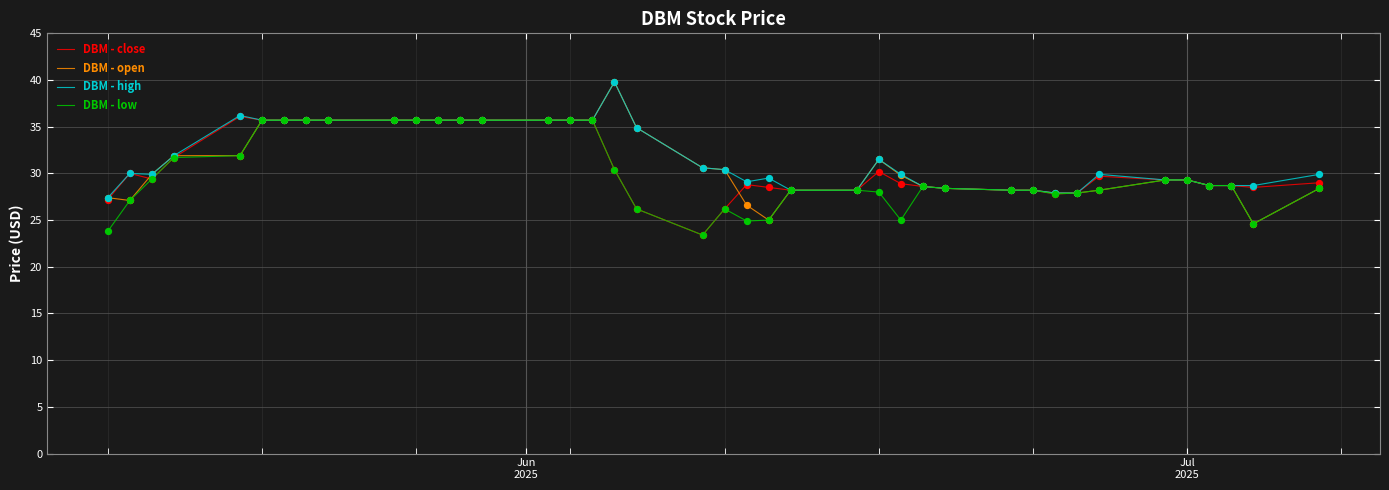

What is the lowest value of the DBM - high series?

27.4